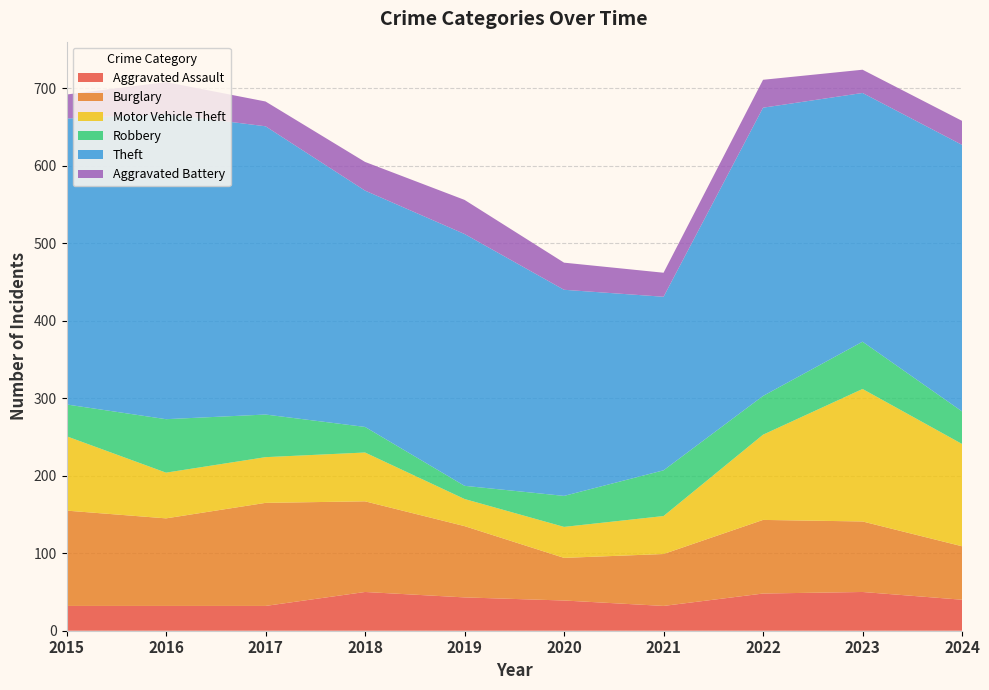

Reading left to right, what are all the values shown in this chart?

Aggravated Assault: 2015=32	2016=32	2017=32	2018=50	2019=43	2020=39	2021=32	2022=48	2023=50	2024=40
Burglary: 2015=123	2016=113	2017=133	2018=117	2019=92	2020=55	2021=67	2022=95	2023=91	2024=69
Motor Vehicle Theft: 2015=96	2016=59	2017=59	2018=63	2019=35	2020=40	2021=49	2022=110	2023=171	2024=132
Robbery: 2015=41	2016=69	2017=55	2018=33	2019=17	2020=40	2021=59	2022=50	2023=61	2024=42
Theft: 2015=369	2016=394	2017=372	2018=305	2019=325	2020=266	2021=224	2022=372	2023=321	2024=344
Aggravated Battery: 2015=31	2016=41	2017=32	2018=37	2019=44	2020=35	2021=31	2022=36	2023=30	2024=31